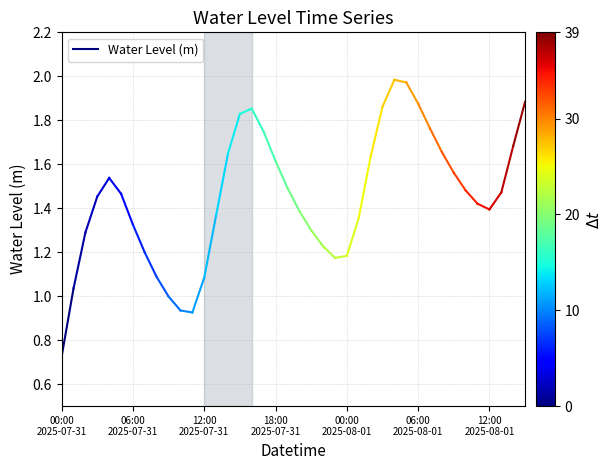

Which has a higher value, 00:00
2025-07-31 or 06:00
2025-07-31?

06:00
2025-07-31